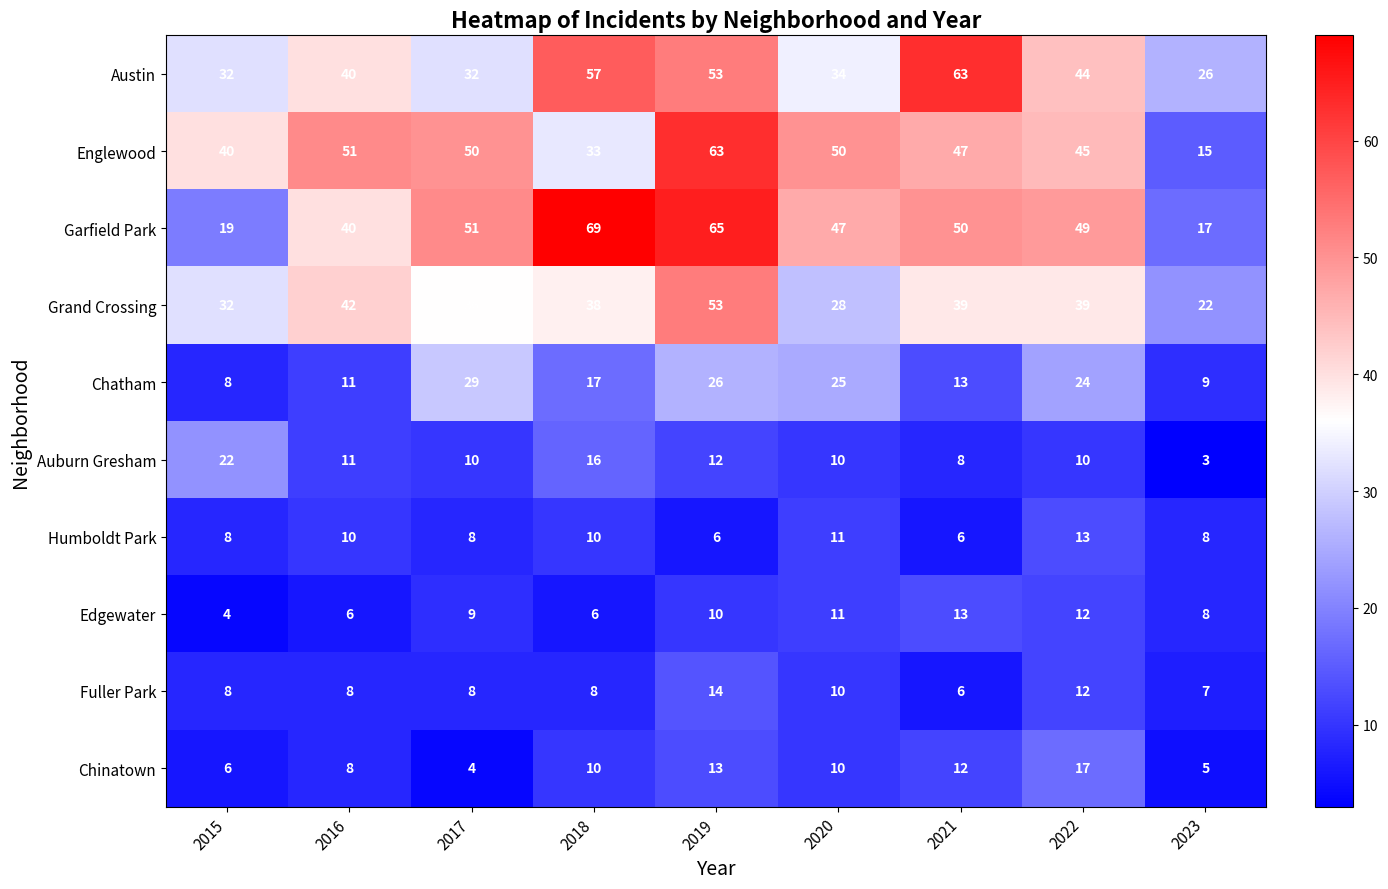

How many values in the Fuller Park series are below 8?

2